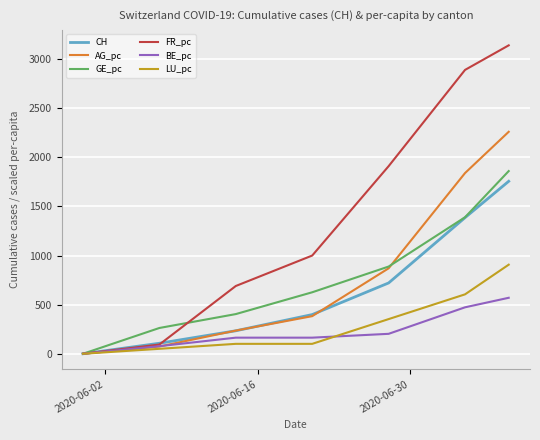

What is the maximum value for LU_pc?

907.0